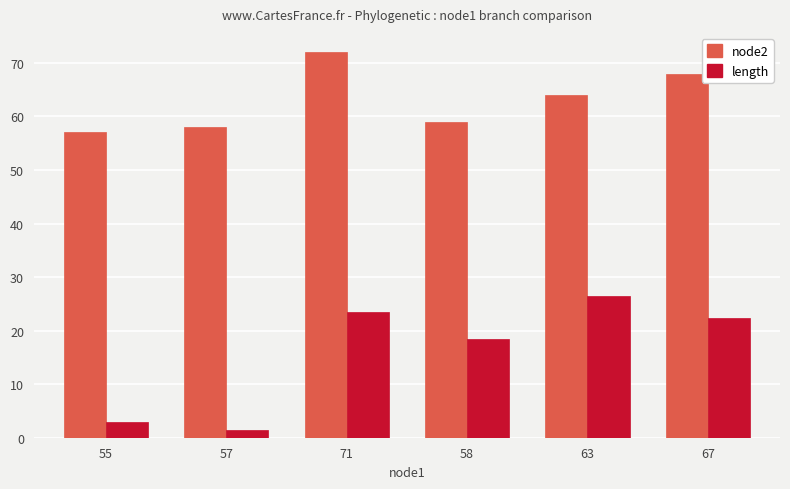

What is the maximum value for node2?

72.0